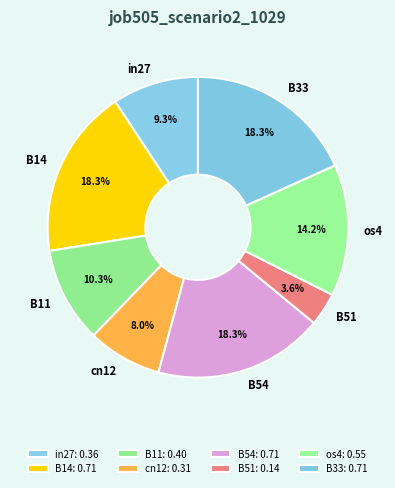

Does any single category account for the majority?

No